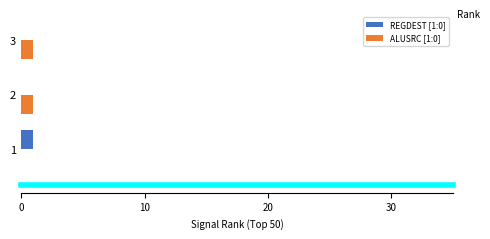

Is it true that REGDEST [1:0] equals 0 at 3?

True